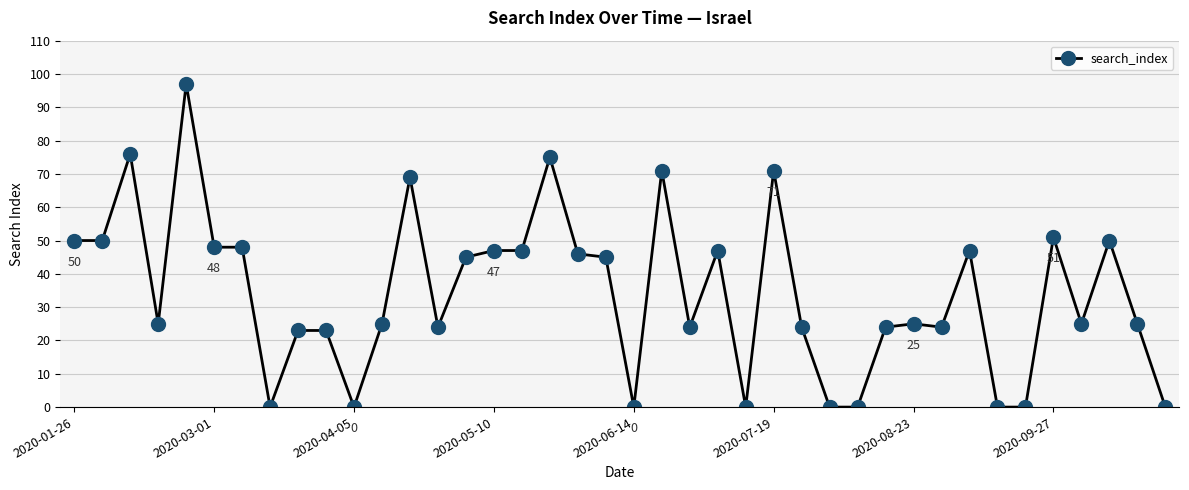

Reading left to right, extract all data points from this chart.

50	50	76	25	97	48	48	0	23	23	0	25	69	24	45	47	47	75	46	45	0	71	24	47	0	71	24	0	0	24	25	24	47	0	0	51	25	50	25	0